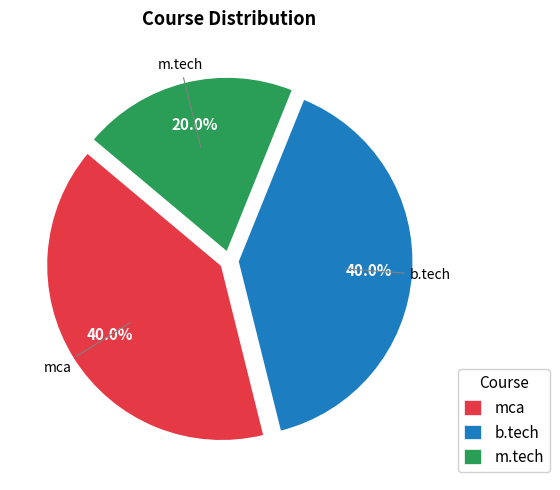

The m.tech slice represents 26% of the pie. True or false?

False